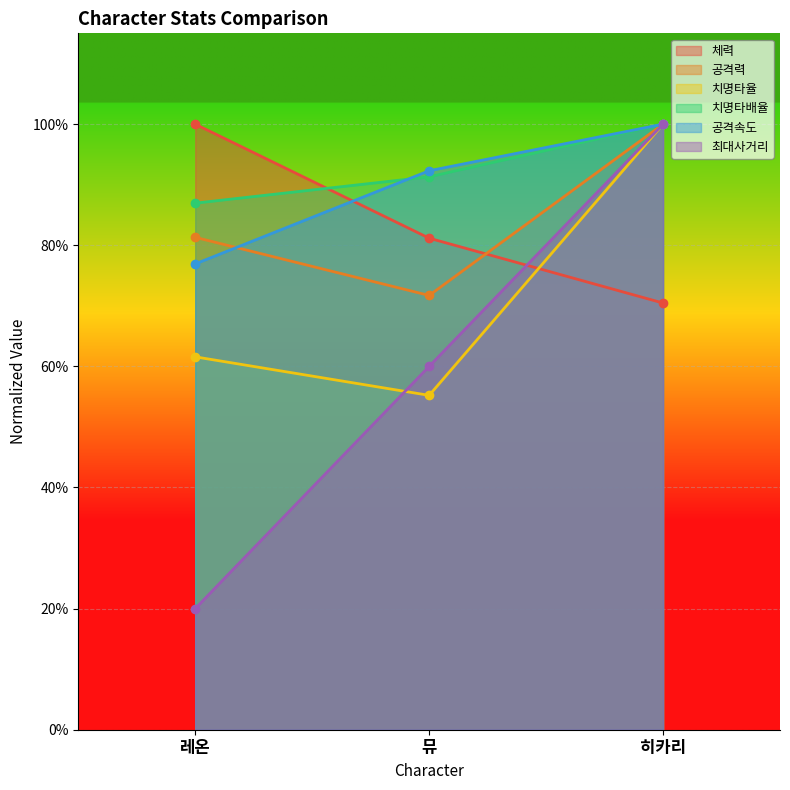

What are all the series names shown in the legend?

체력, 공격력, 치명타율, 치명타배율, 공격속도, 최대사거리